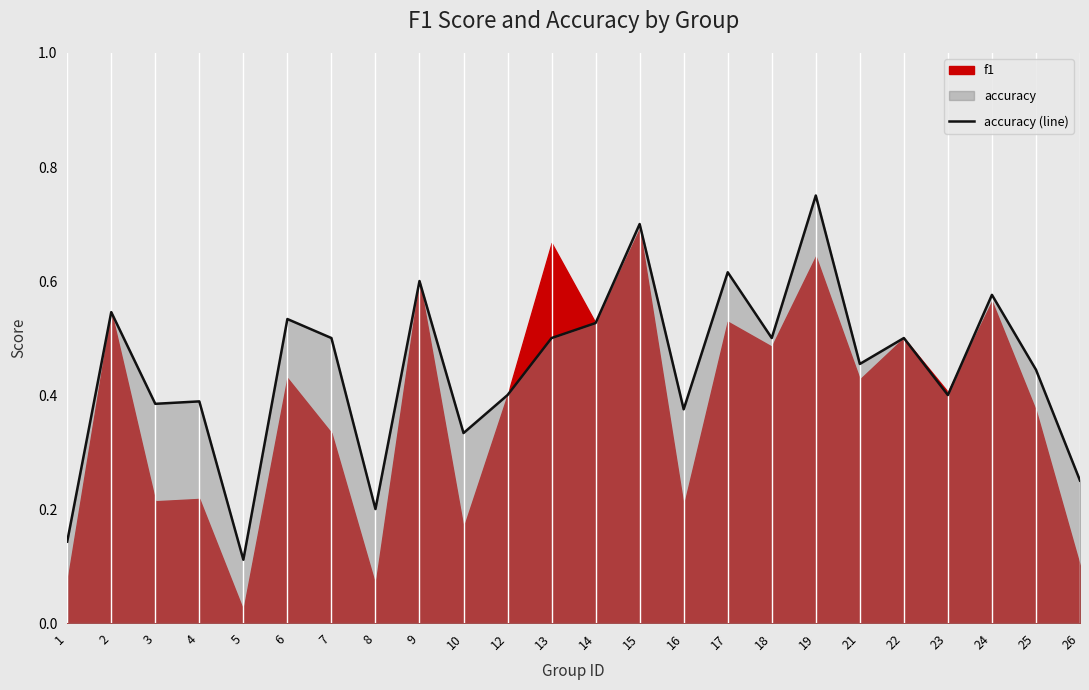

List the labels in order of value, largest first.

19, 15, 17, 9, 24, 2, 6, 14, 7, 13, 18, 22, 21, 25, 12, 23, 4, 3, 16, 10, 26, 8, 1, 5